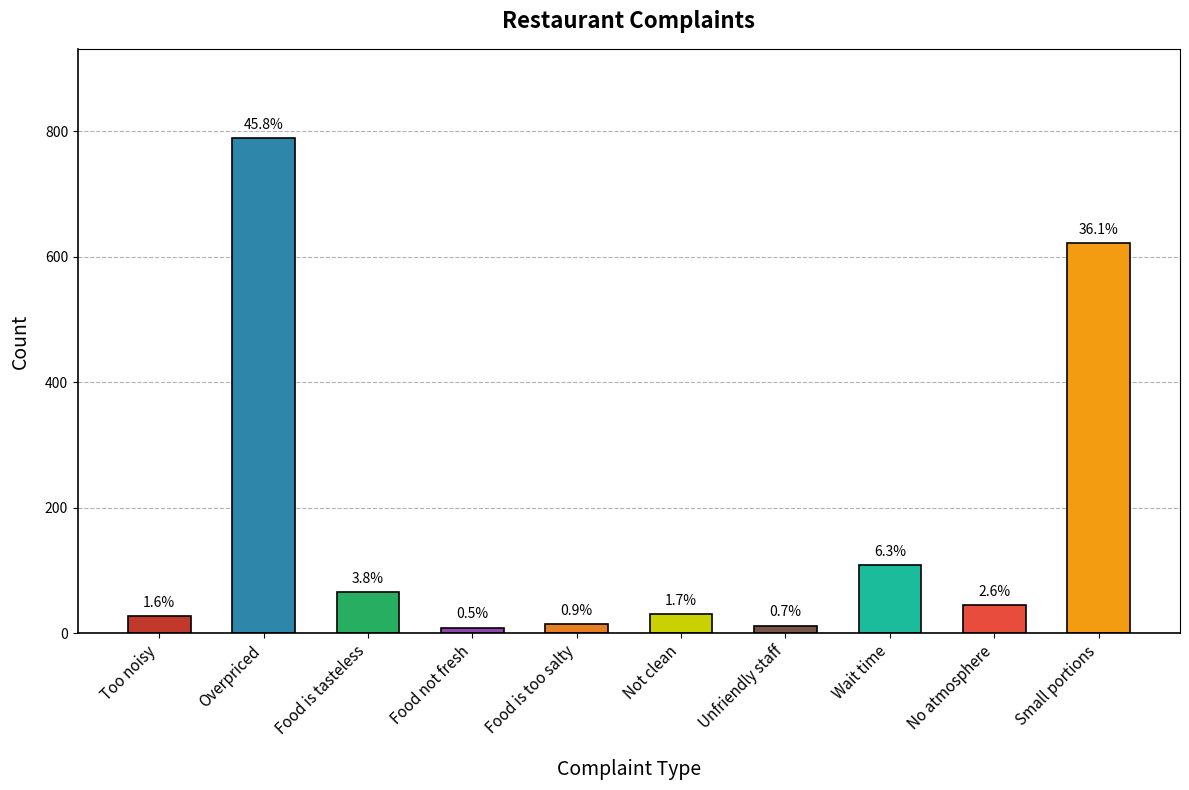

What is the label of the 4th bar from the left?

Food not fresh